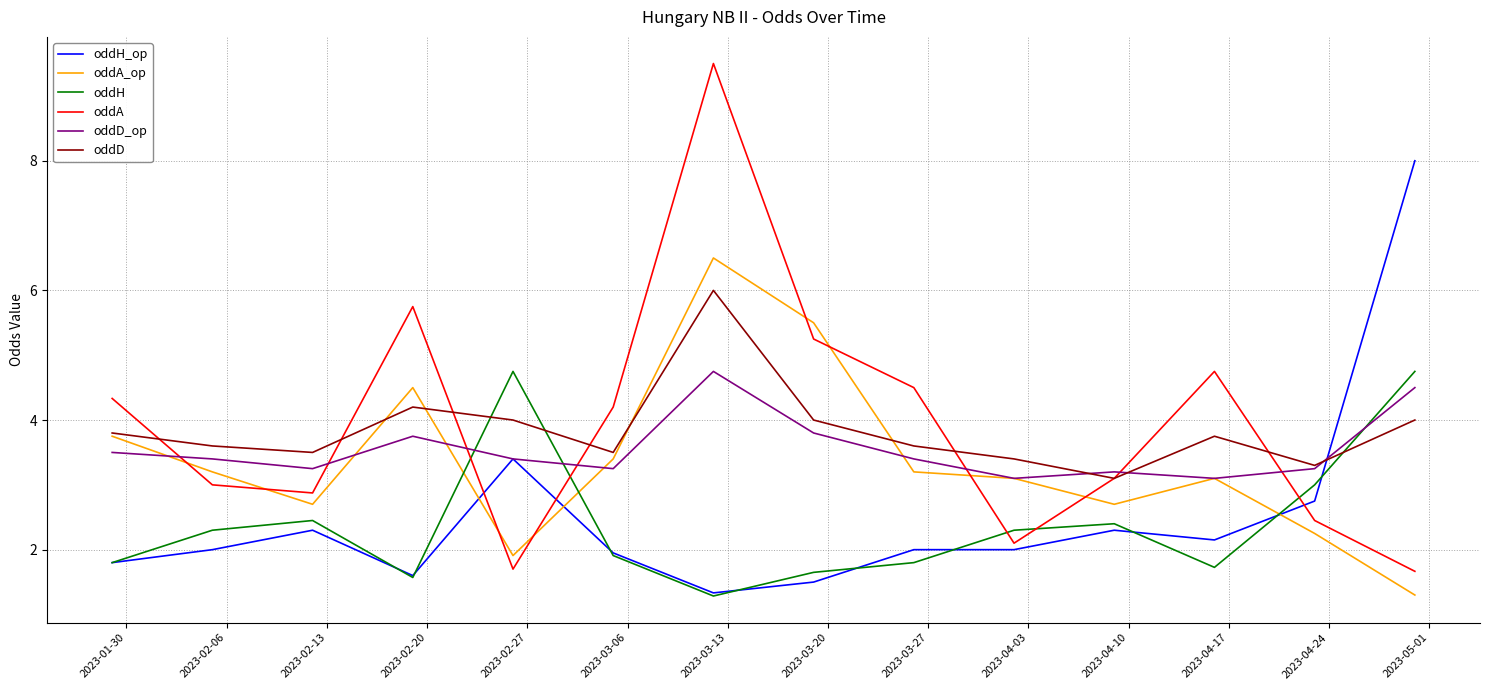

What is the average value of the oddA_op series?

3.4